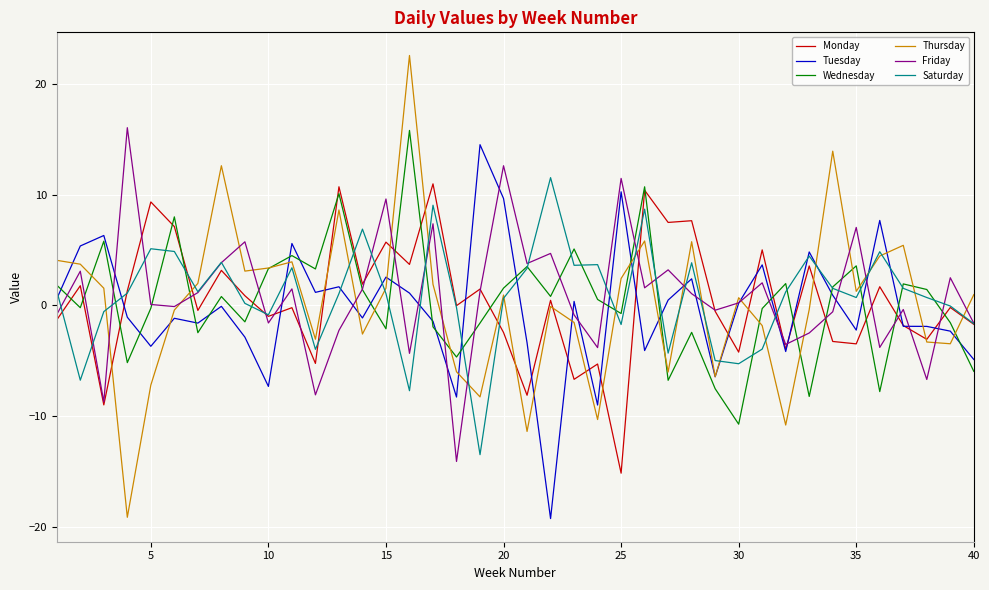

What is the smallest value displayed?

-19.3